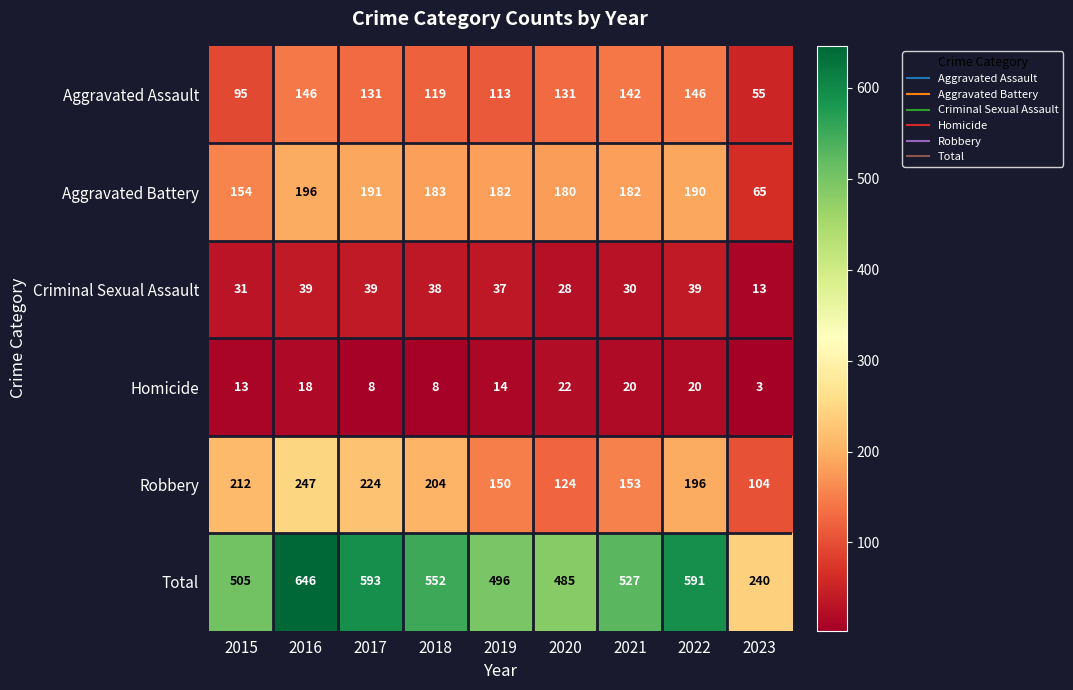

At which category does the chart reach its minimum across all series?

2023